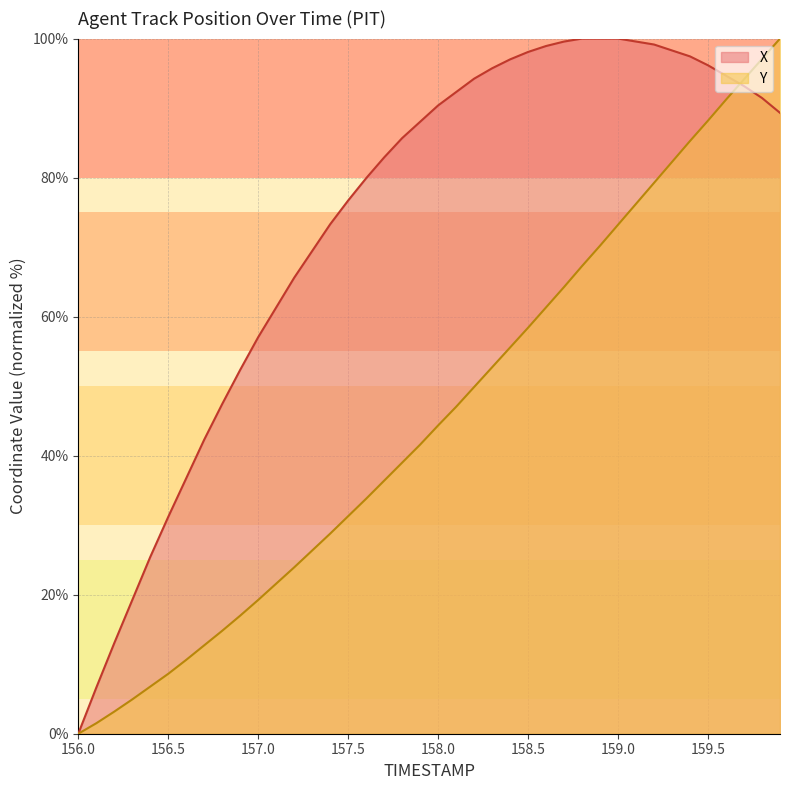

Reading left to right, transcribe all the data shown in this chart.

X: 0.0	6.6	13.0	19.2	25.4	31.2	36.8	42.3	47.4	52.4	57.1	61.3	65.6	69.4	73.3	76.7	79.9	82.9	85.7	88.0	90.4	92.3	94.2	95.7	97.0	98.1	98.9	99.6	100.0	100.0	100.0	99.6	99.1	98.3	97.4	96.2	94.7	93.2	91.5	89.3
Y: 0.0	1.5	3.2	4.9	6.8	8.6	10.6	12.7	14.8	17.0	19.2	21.6	23.9	26.4	28.8	31.3	33.8	36.4	39.0	41.6	44.4	47.0	49.9	52.7	55.6	58.4	61.3	64.3	67.3	70.2	73.2	76.2	79.2	82.3	85.3	88.2	91.2	94.1	97.1	100.0